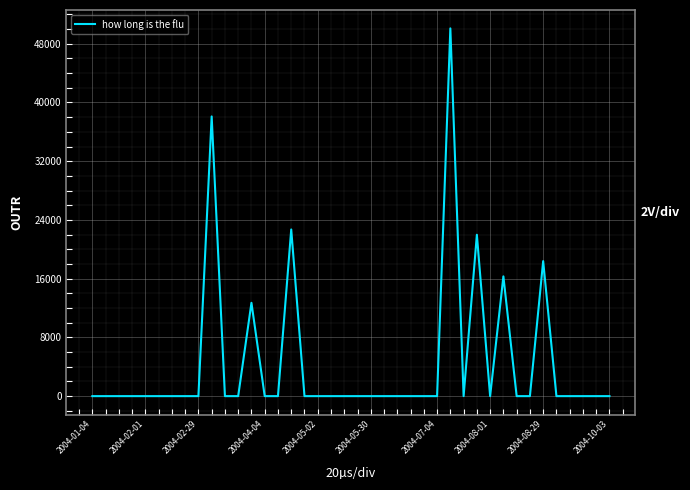

What is the difference between the maximum and minimum values?

50093.0